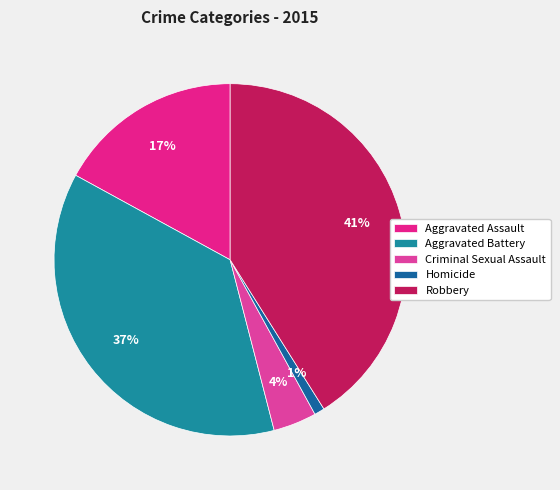

To the nearest percent, what percentage of the pie is Criminal Sexual Assault?

4%